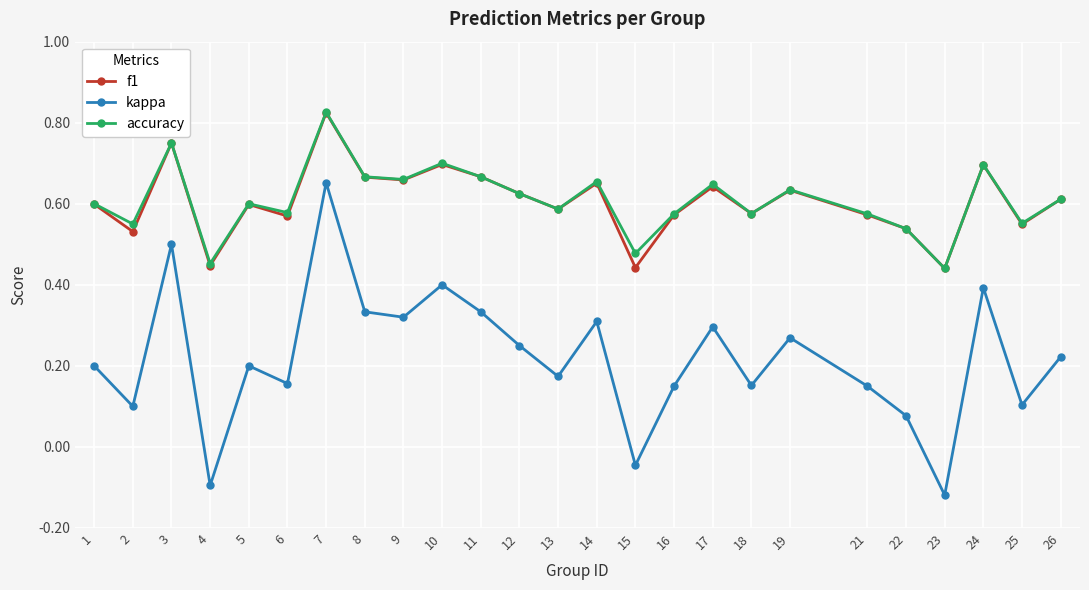

True or false: kappa and accuracy intersect in this chart.

False